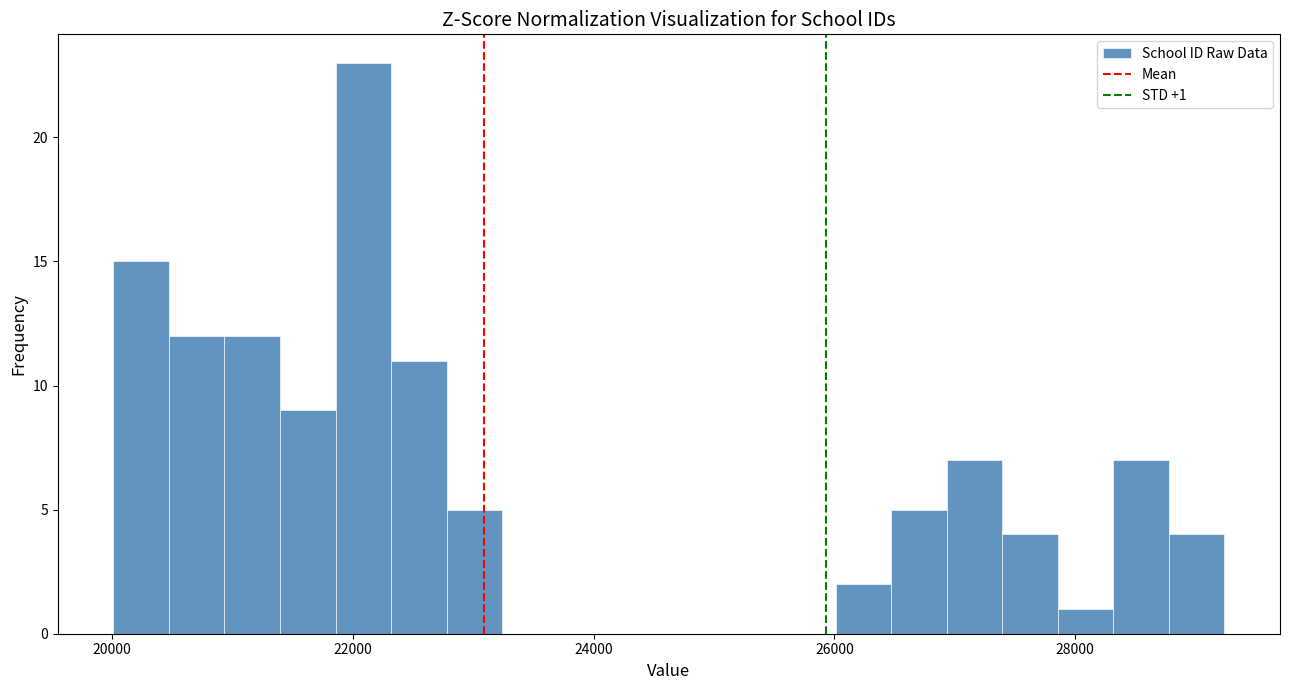

Around what value on the x-axis is the tallest bar? Give the approximate position of its centre, as read against the axis.

22000